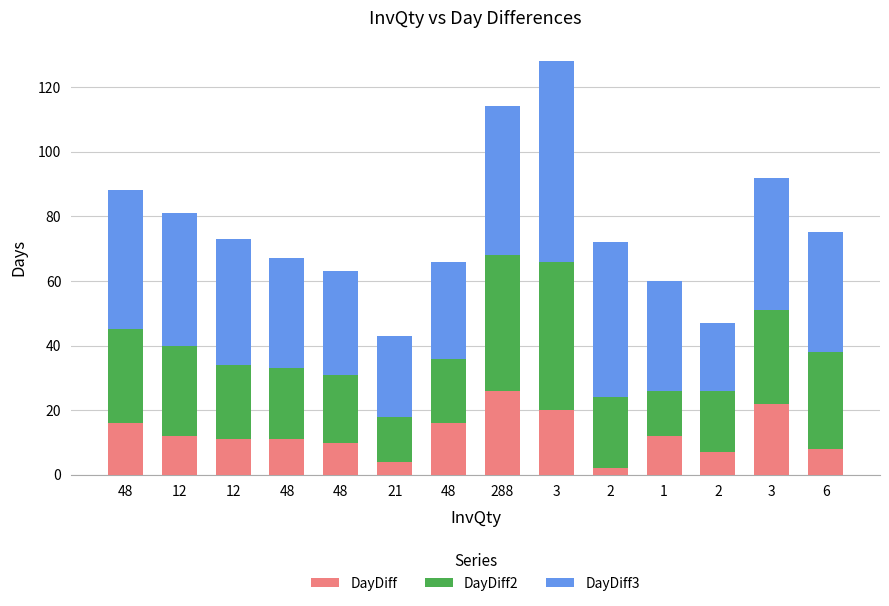

How many bars are there in total?

14